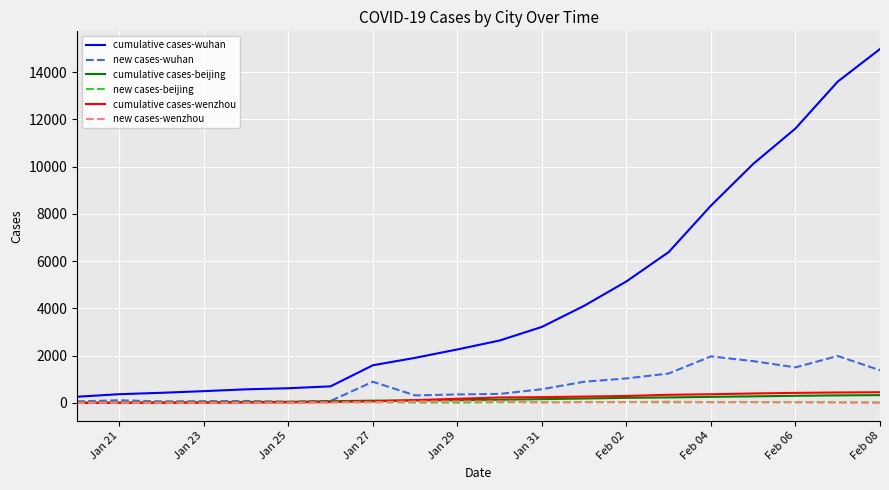

Which series has the largest range (max minus min)?

cumulative cases-wuhan